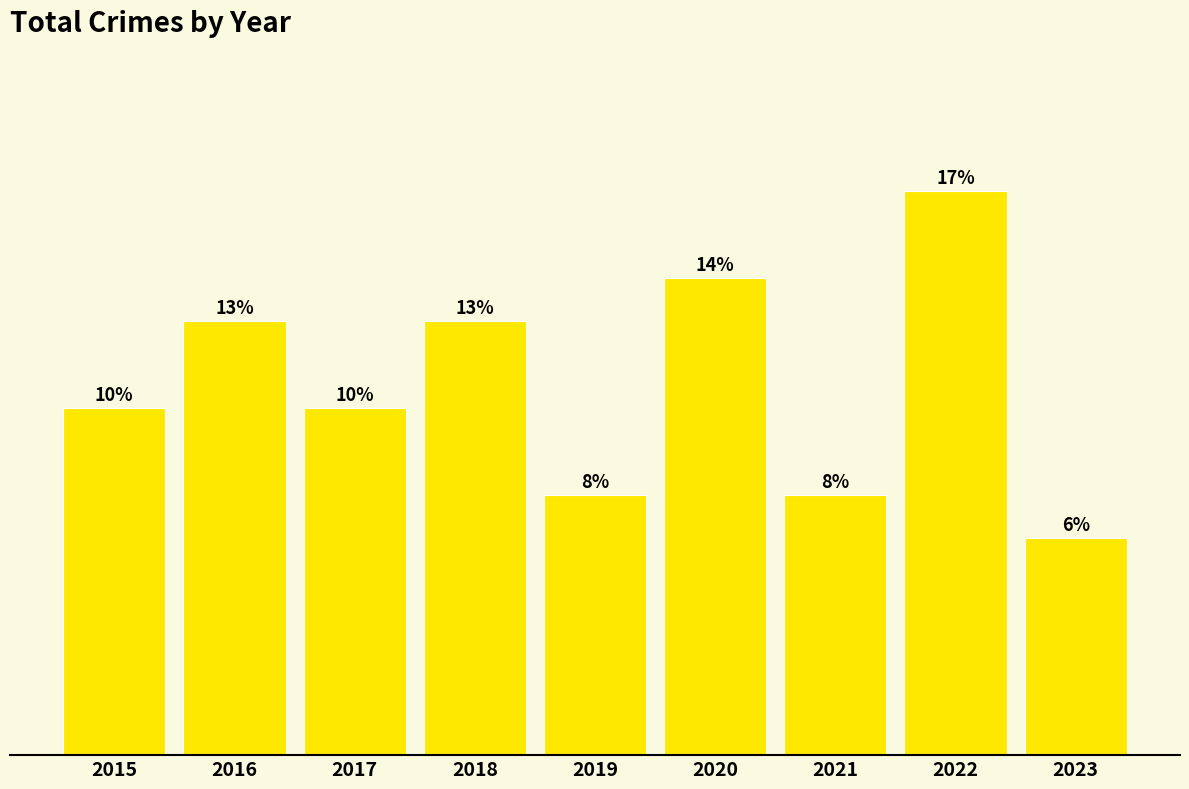

Are the bars horizontal?

No